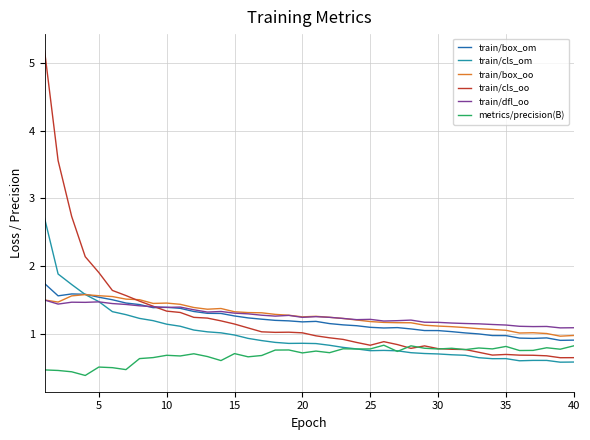

True or false: metrics/precision(B) and train/dfl_oo intersect in this chart.

False